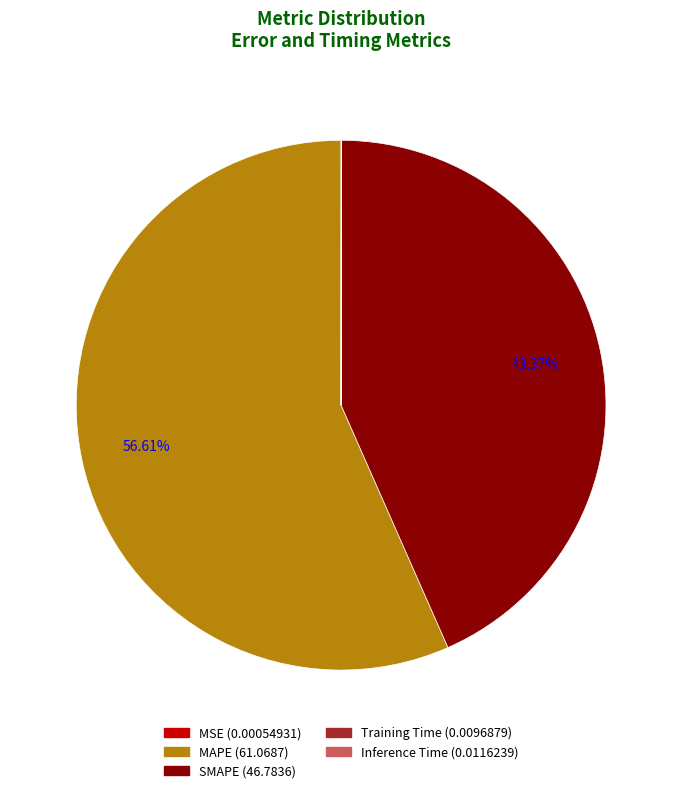

Is there a majority slice in this chart?

Yes